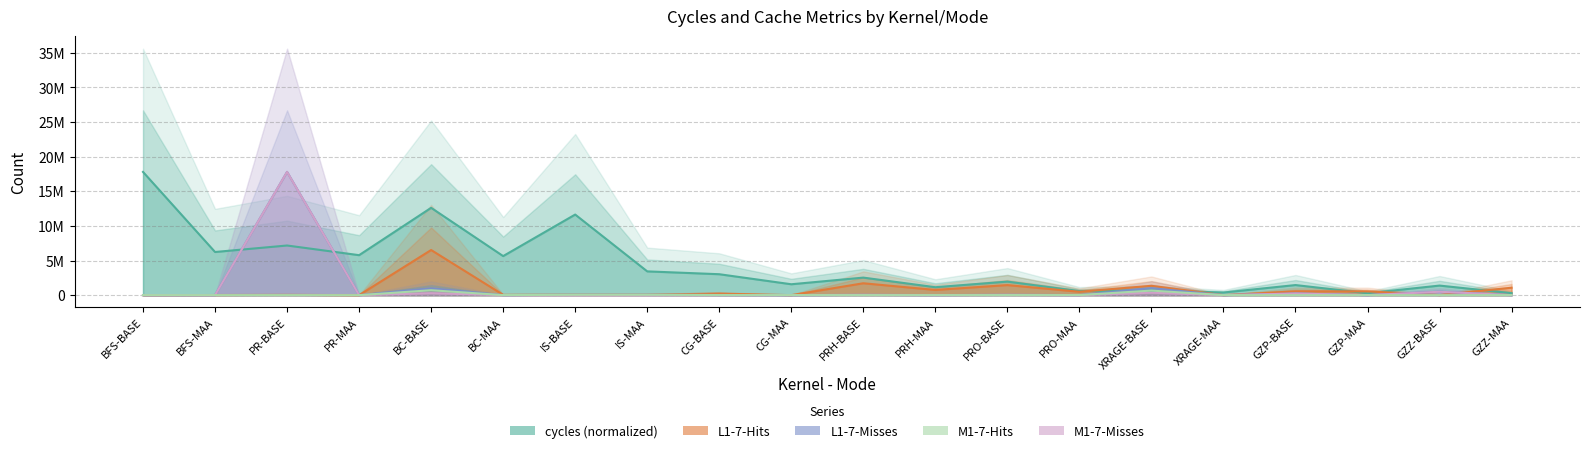

What is the value of the L1-7-Misses point at the 11th from the left?

41483.0